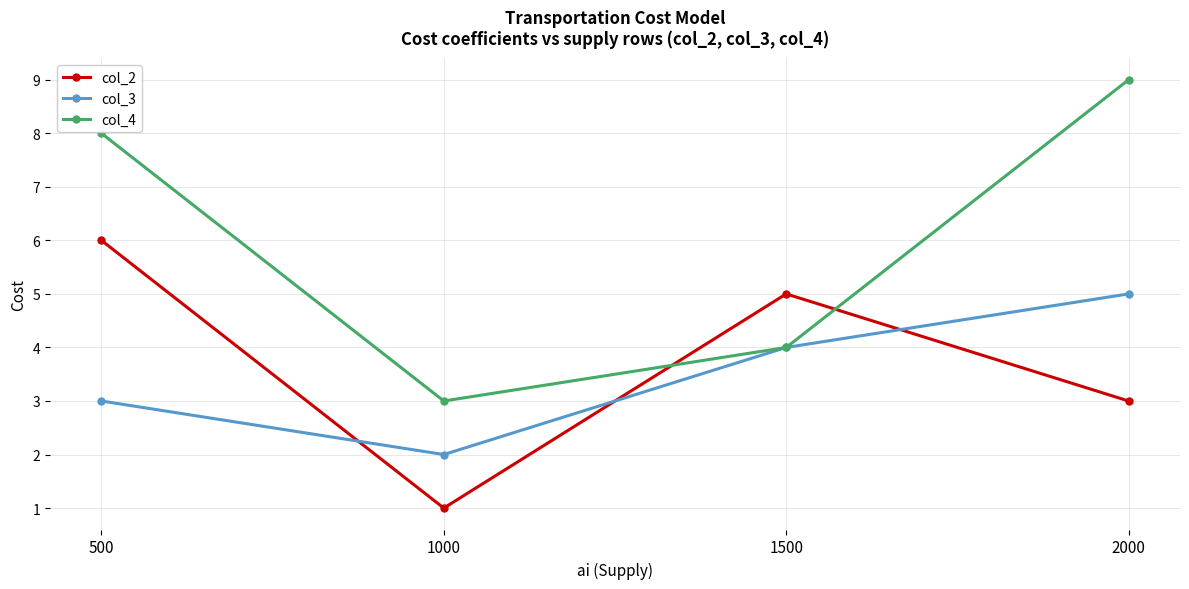

Reading right to left, transcribe all the data shown in this chart.

col_2: 2000=3	1500=5	1000=1	500=6
col_3: 2000=5	1500=4	1000=2	500=3
col_4: 2000=9	1500=4	1000=3	500=8